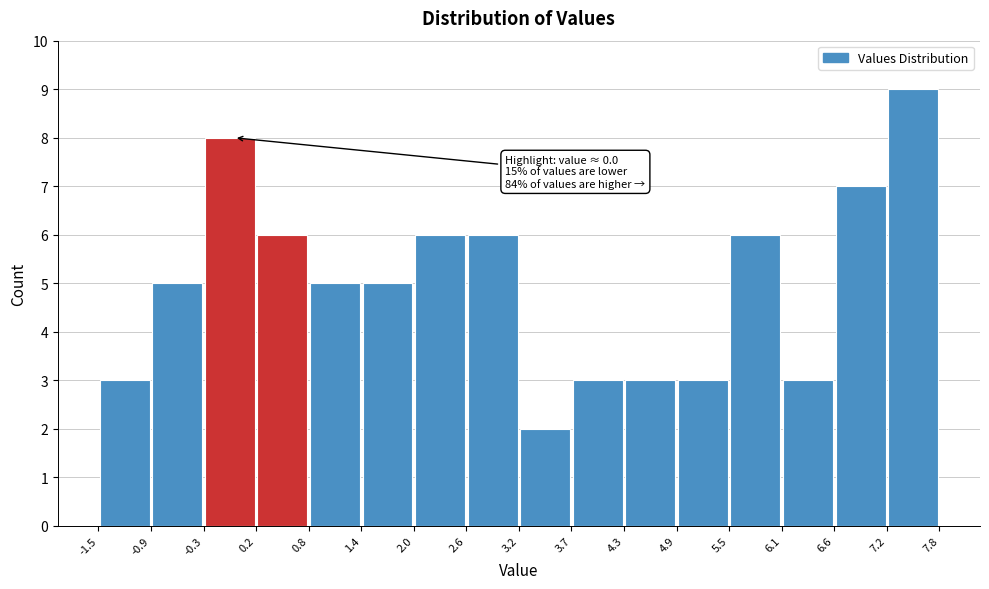

Which range on the x-axis has the tallest bar?

7.2 to 7.8